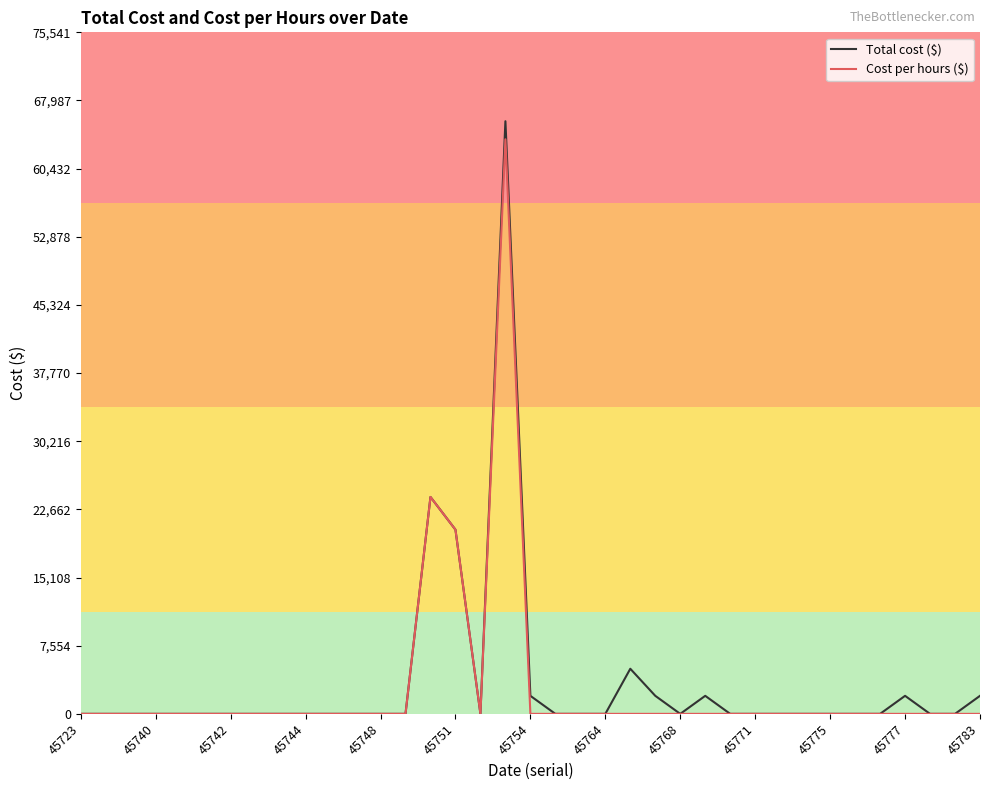

What is the maximum value shown in the chart?

65687.5